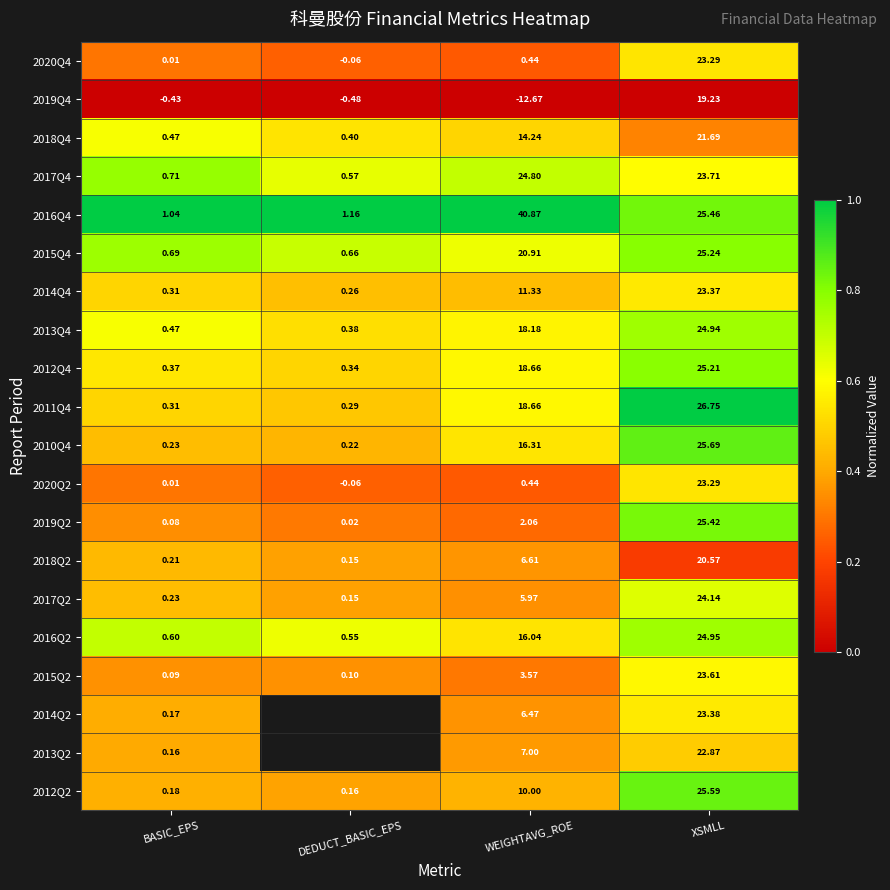

At which label is 2014Q4 closest to 11?

WEIGHTAVG_ROE